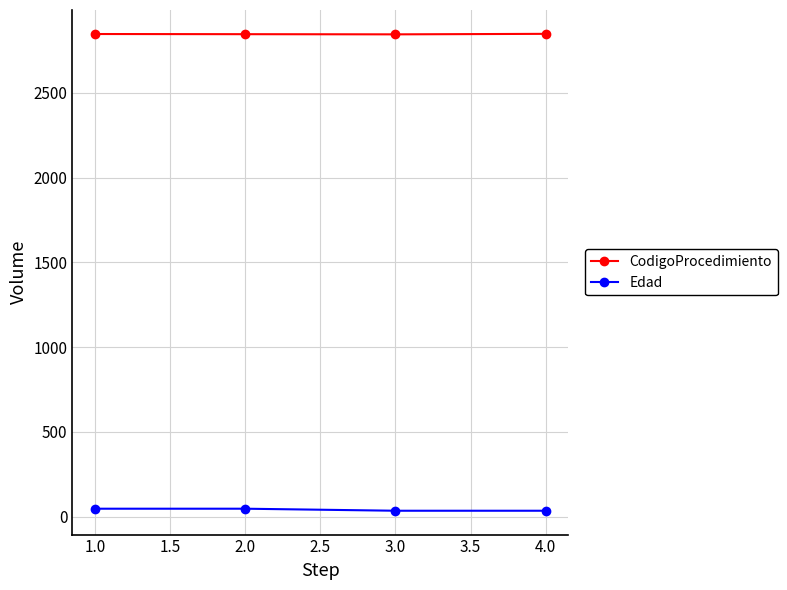

What is the sum of all Edad values?

160